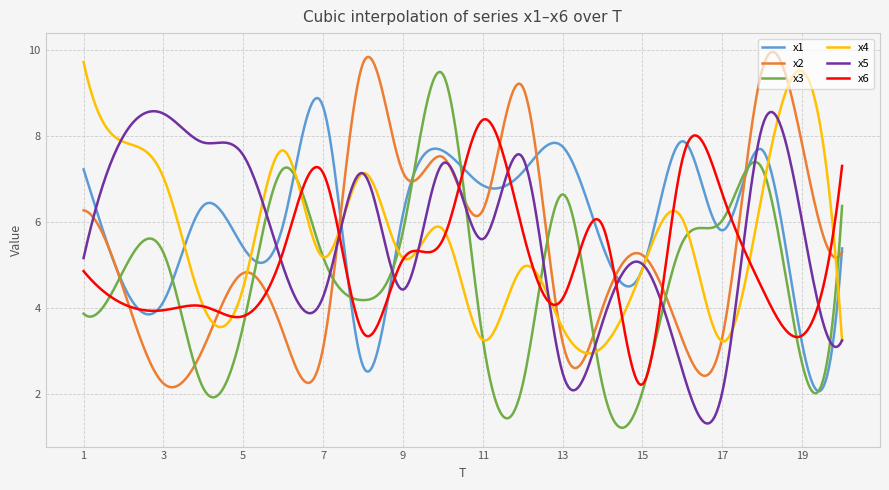

What is the maximum value shown in the chart?

9.9